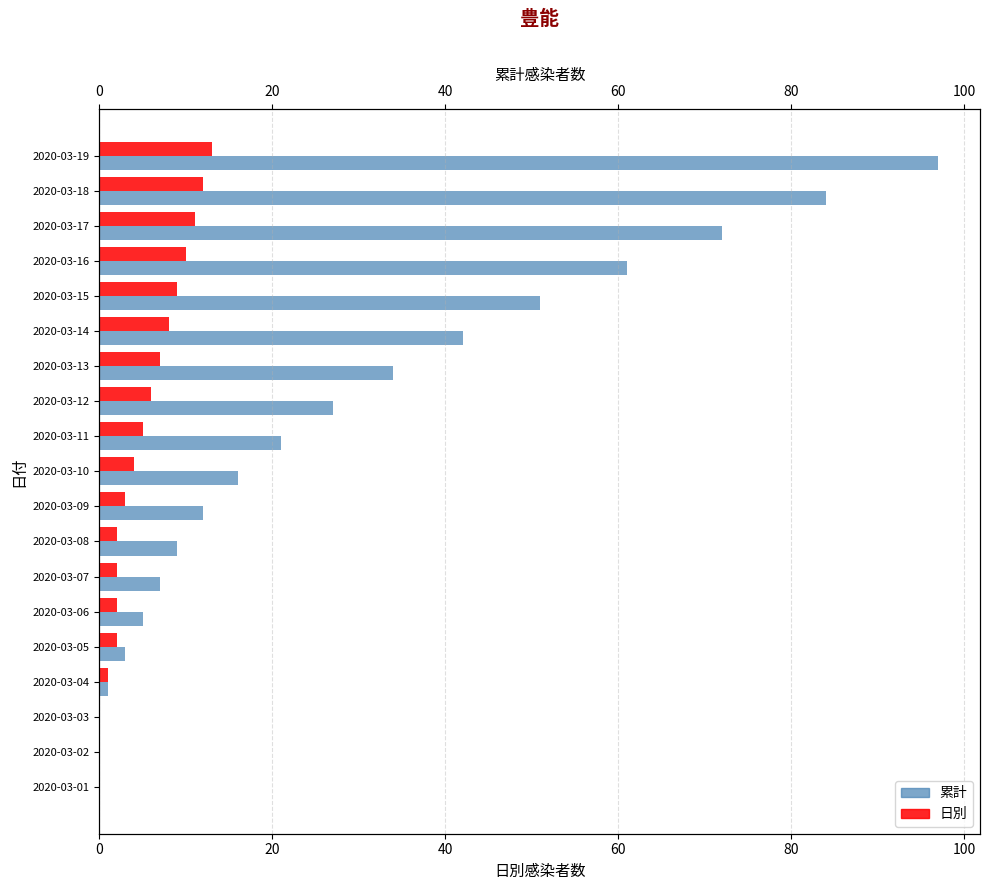

What is the maximum value for 累計?

97